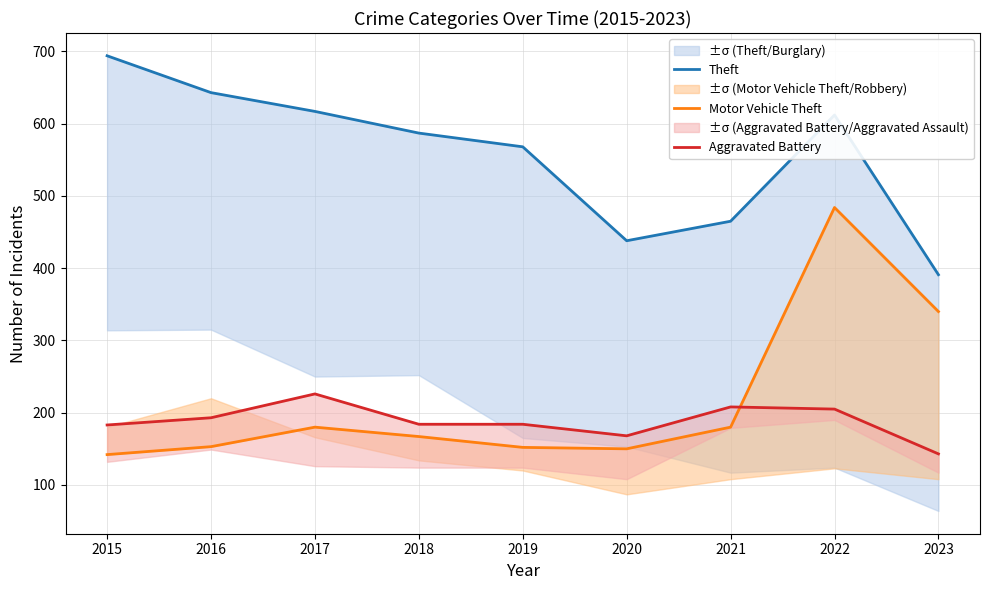

Between 2019 and 2018, which is larger?

2018